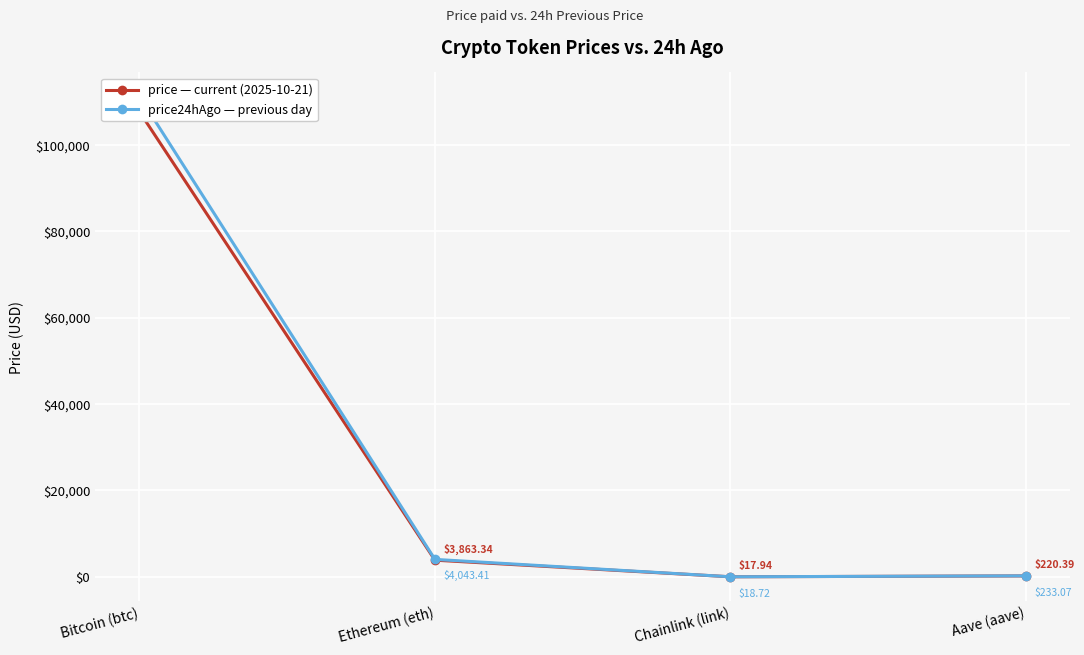

List the series in order of their overall mean, lowest first.

price, price24hAgo